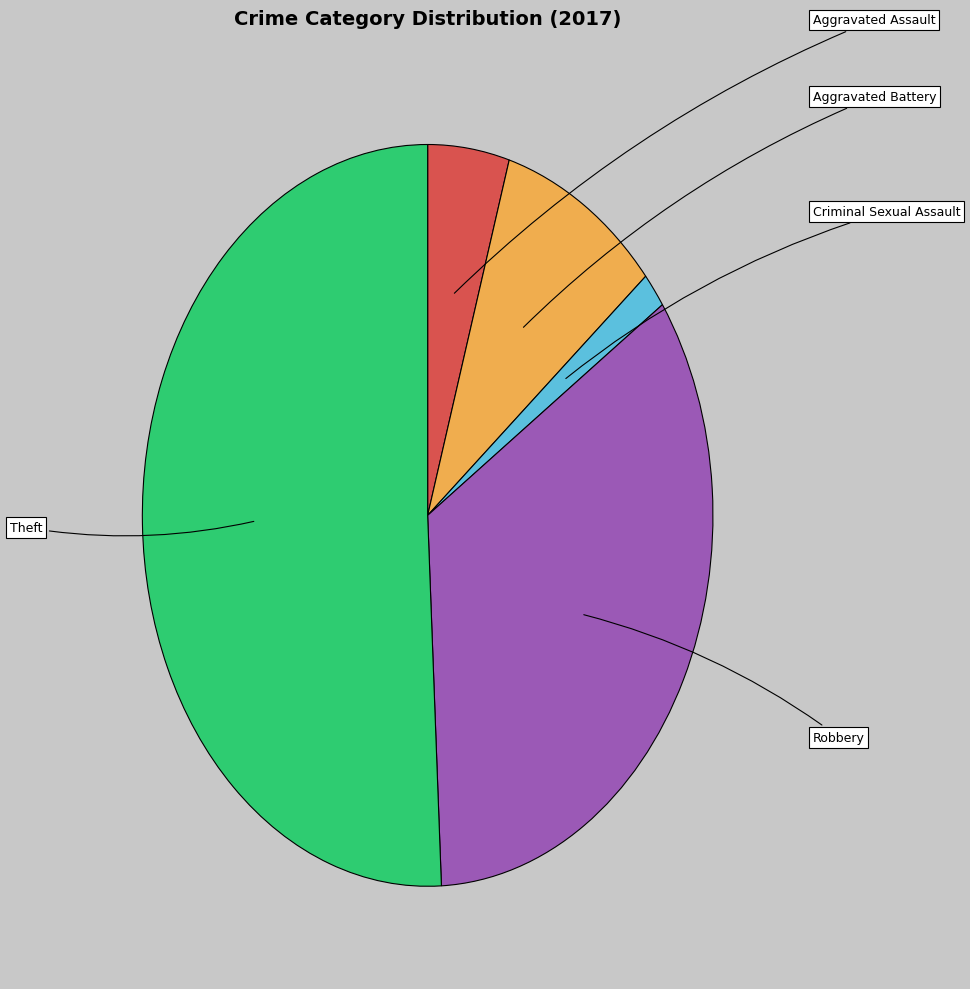

How many segments does this pie chart have?

5